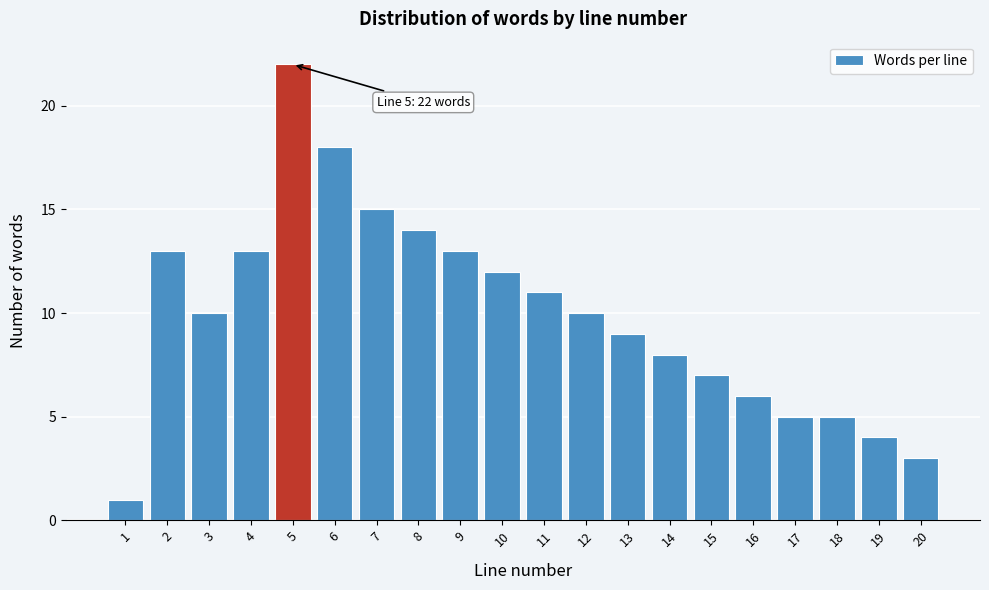

Over which range of the x-axis is the bar tallest?

4.5 to 5.5